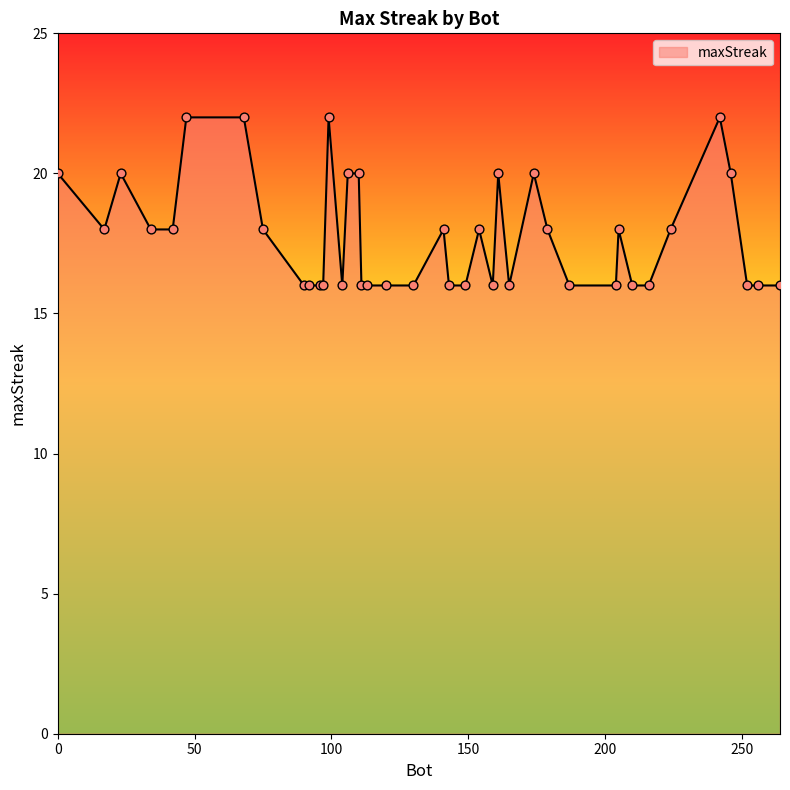

What is the minimum value shown in the chart?

16